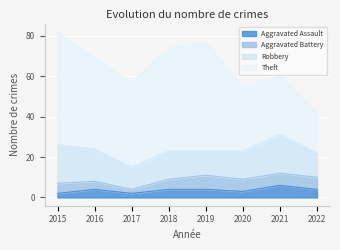

At which category is the sum across all series the highest?

2015